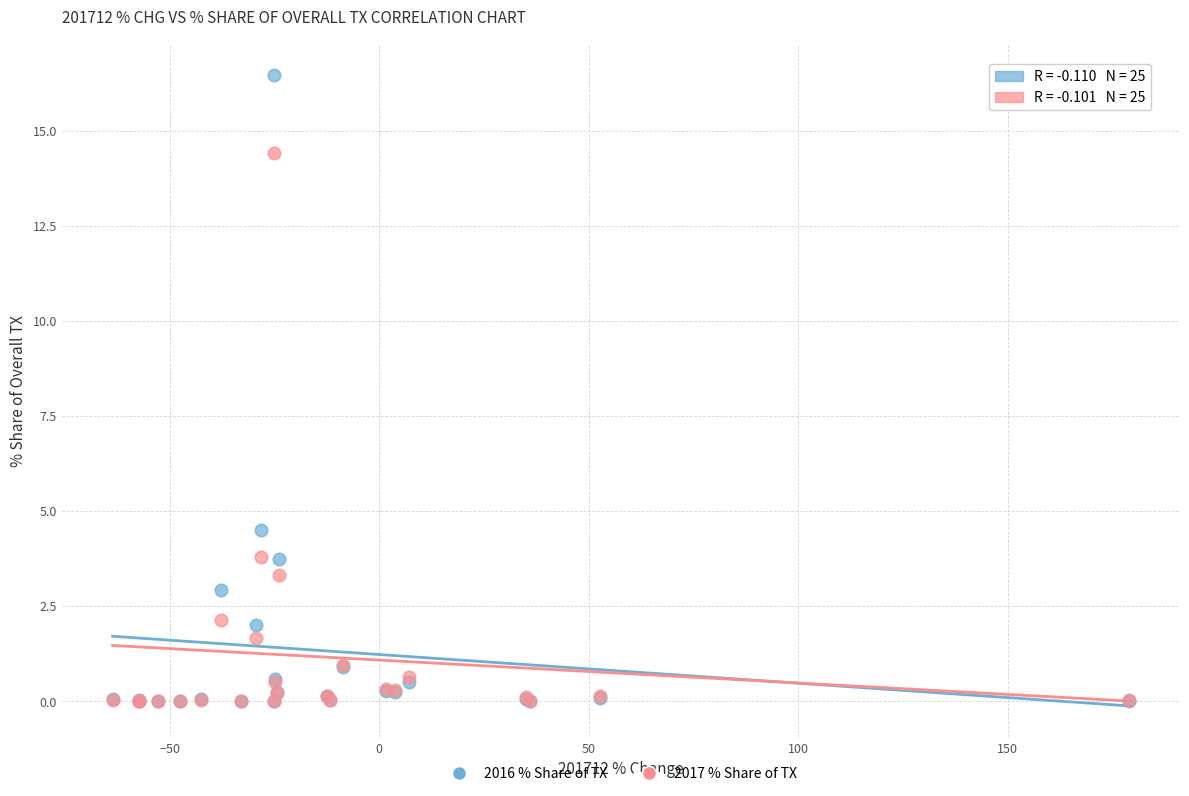

Across all series, what Y value is closest to 8?

4.5